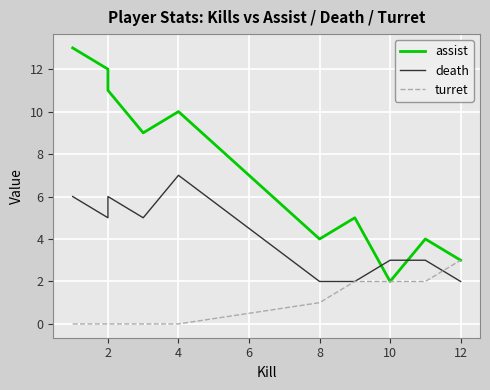

True or false: assist has more than 1 points higher than both neighbors.

True